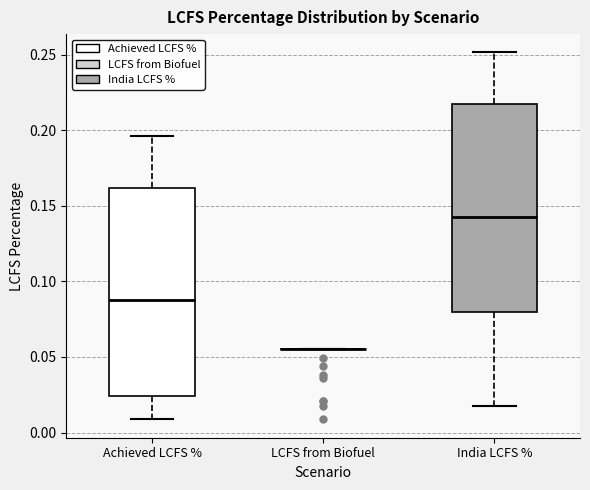

Reading left to right, transcribe this box plot: for each box, give where its median line is, the range the box spans, and where its two whiskers end, as read against the y-axis. The values are not printed on the chart, so give them approximately, as read against the axis.

Achieved LCFS %: median 0.085, box 0.025 to 0.160, whiskers 0.010 to 0.195
LCFS from Biofuel: box collapsed to a line at 0.055, whiskers 0.055 to 0.055
India LCFS %: median 0.145, box 0.080 to 0.215, whiskers 0.020 to 0.250